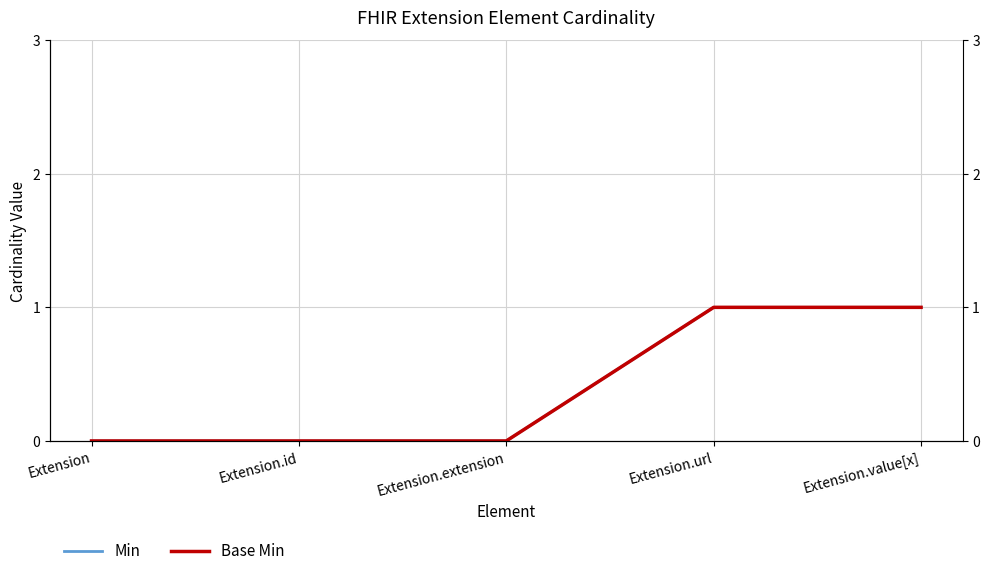

True or false: Base Min and Min intersect in this chart.

False